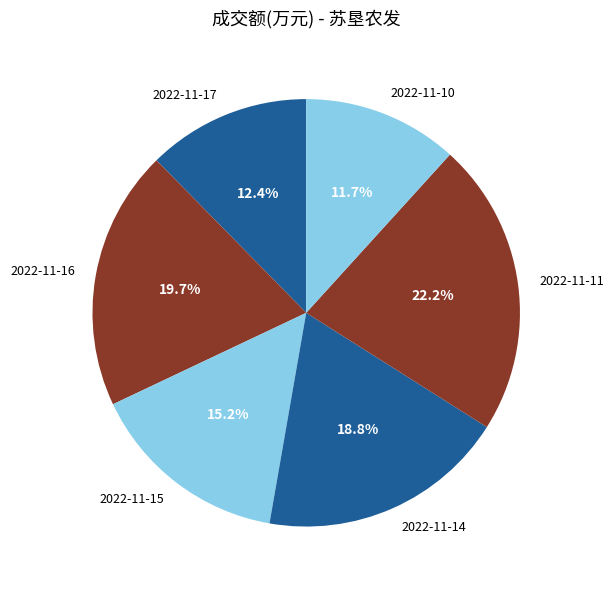

To the nearest percent, what percentage of the pie is 2022-11-14?

19%